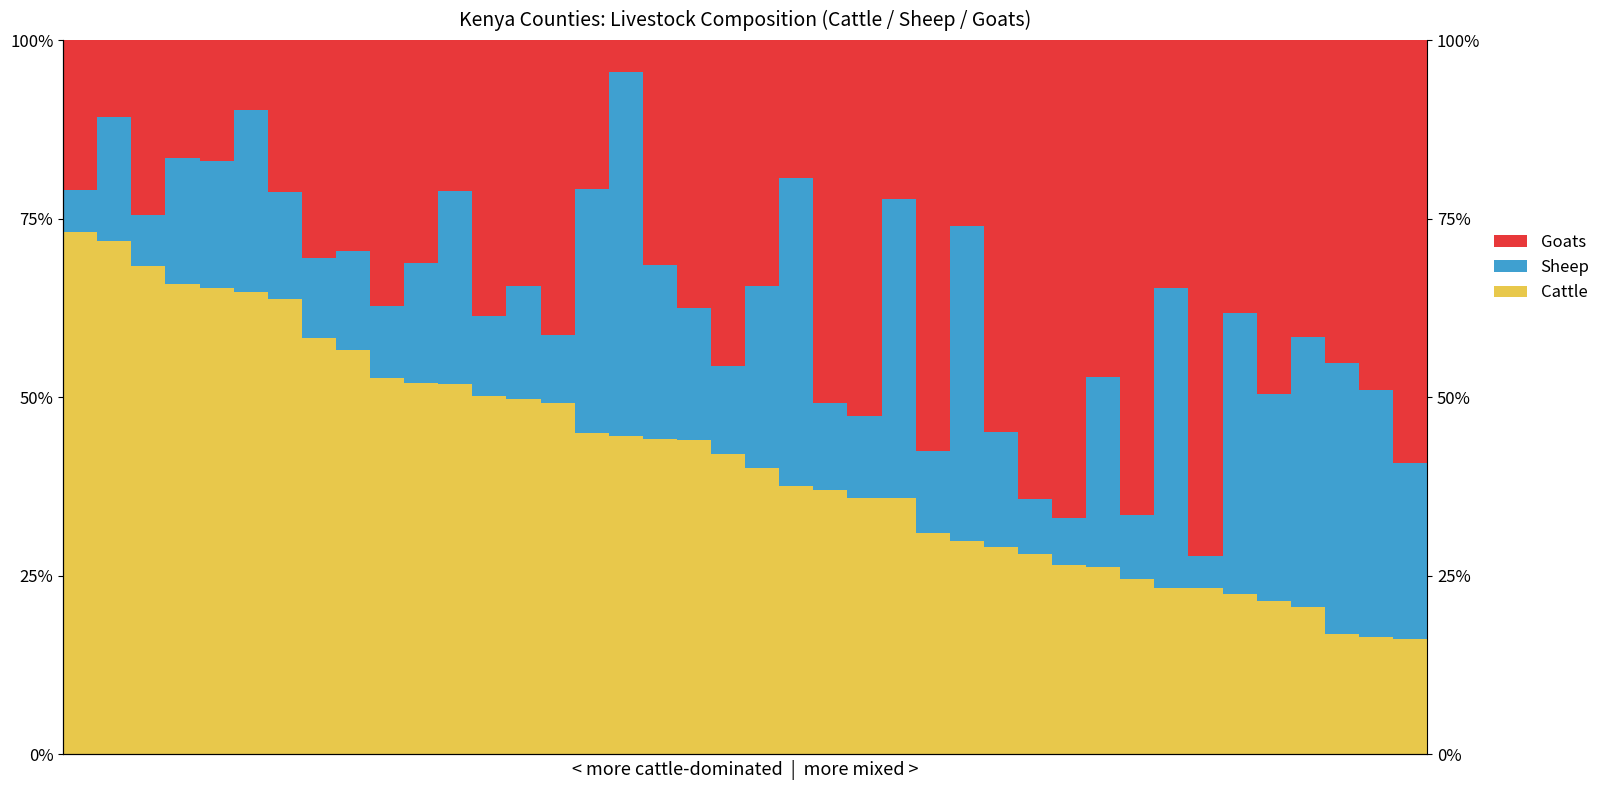

At which category is the sum across all series the highest?

9